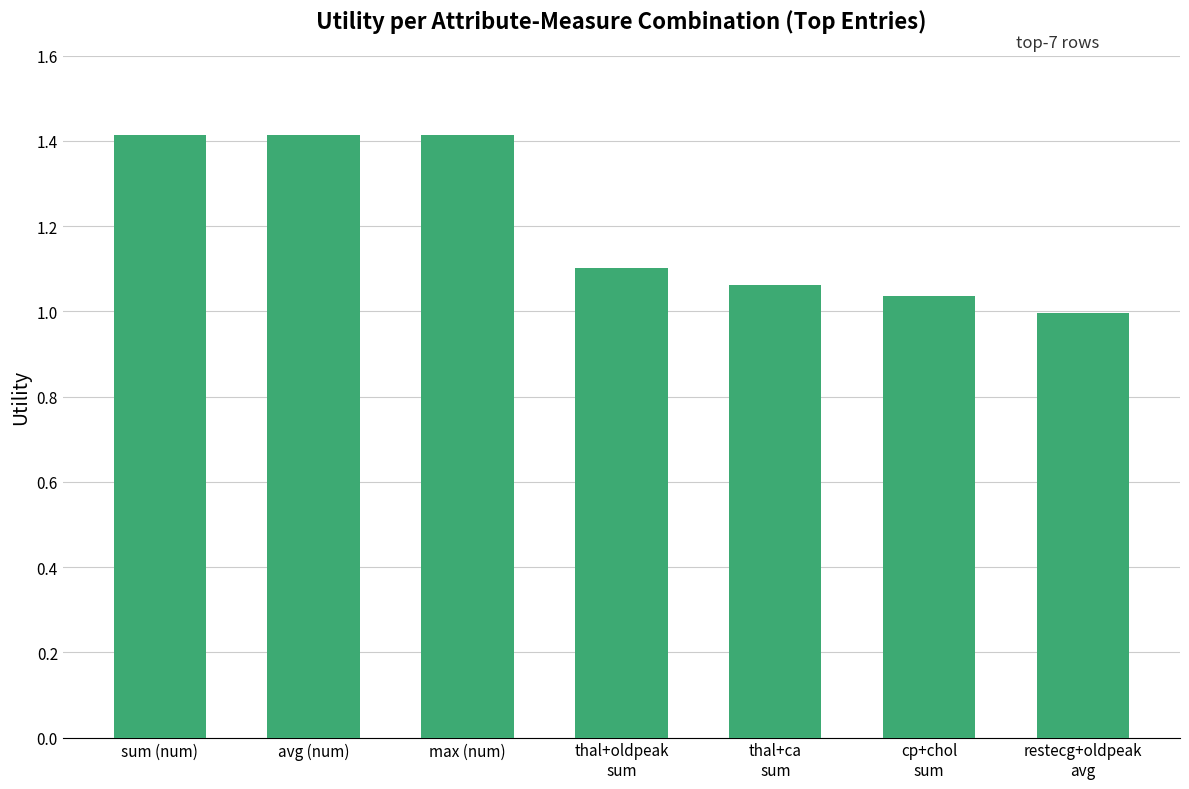

What is the maximum value shown in the chart?

1.4